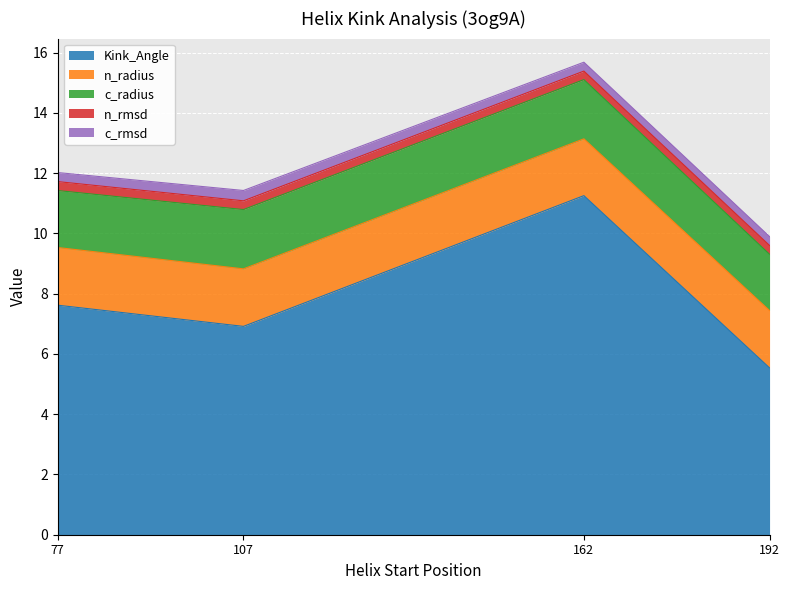

Where is the first local maximum for Kink_Angle?

162